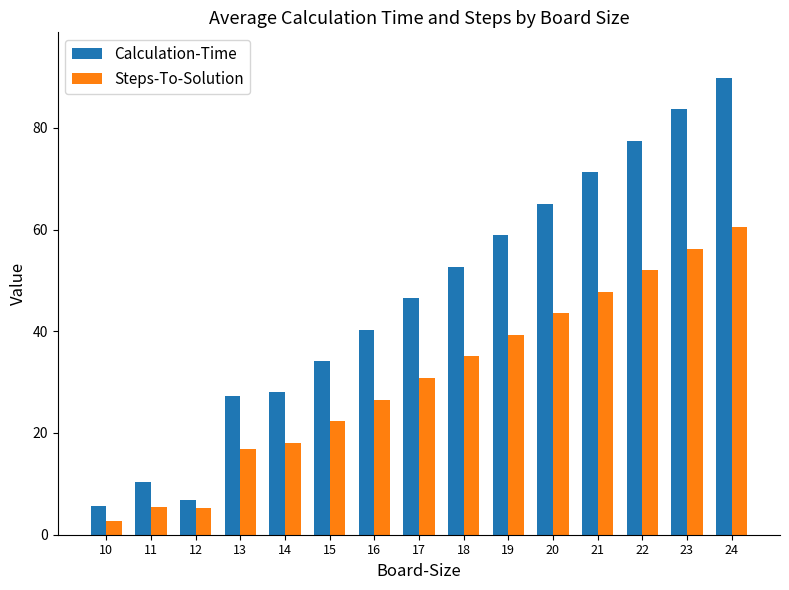

Which series has the largest range (max minus min)?

Calculation-Time